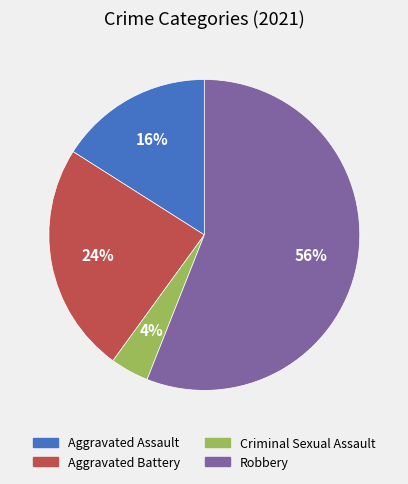

Approximately how many times larger is the value at Aggravated Battery compared to Criminal Sexual Assault?

6.0